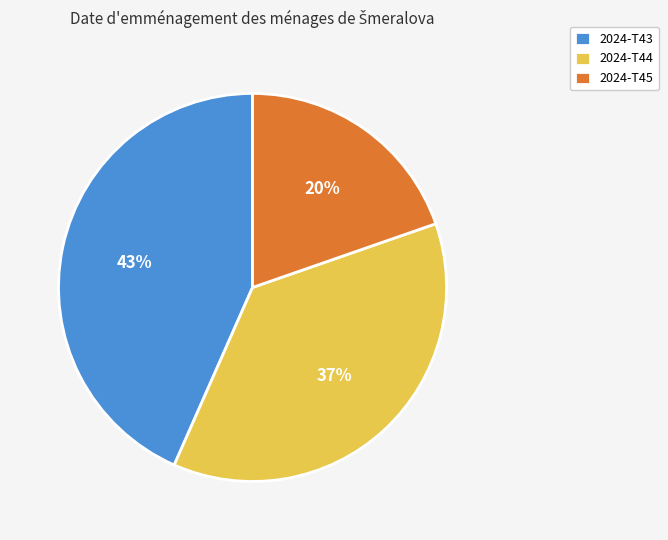

Is there a majority slice in this chart?

No